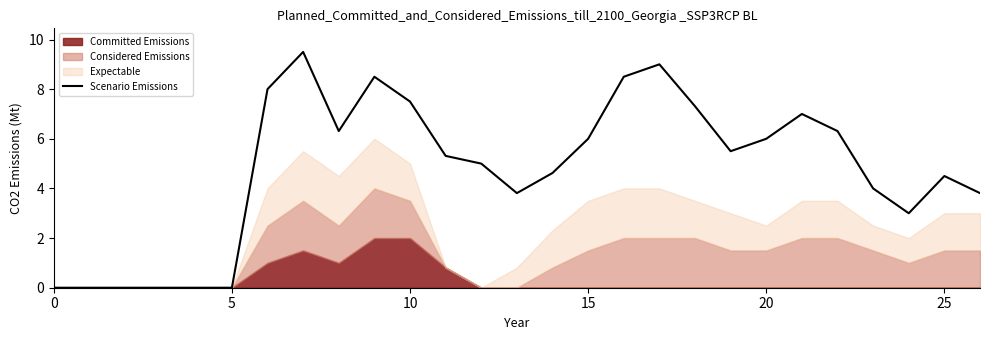

Does the chart have visible grid lines?

No